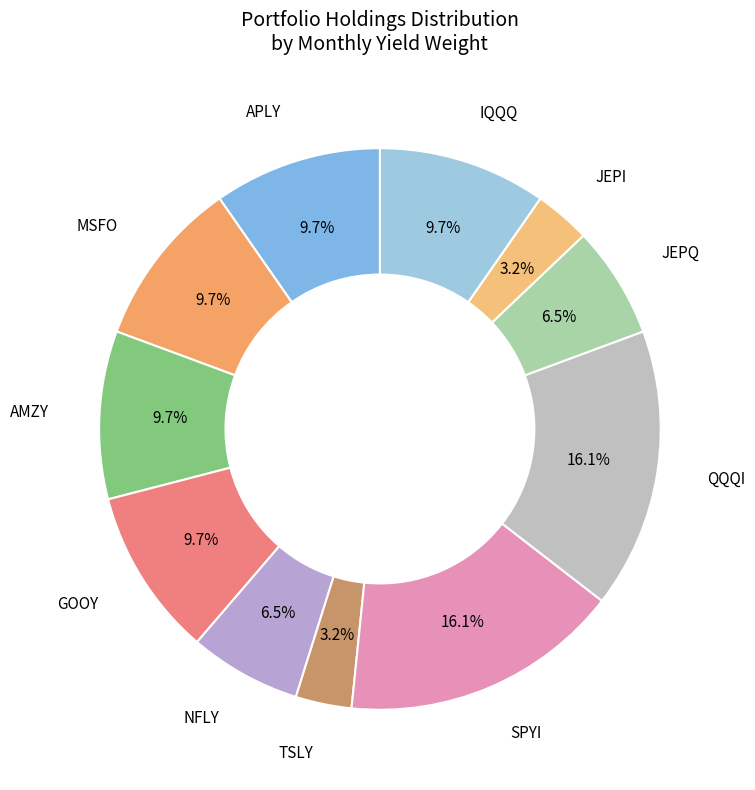

What is the largest slice in the pie chart?

SPYI